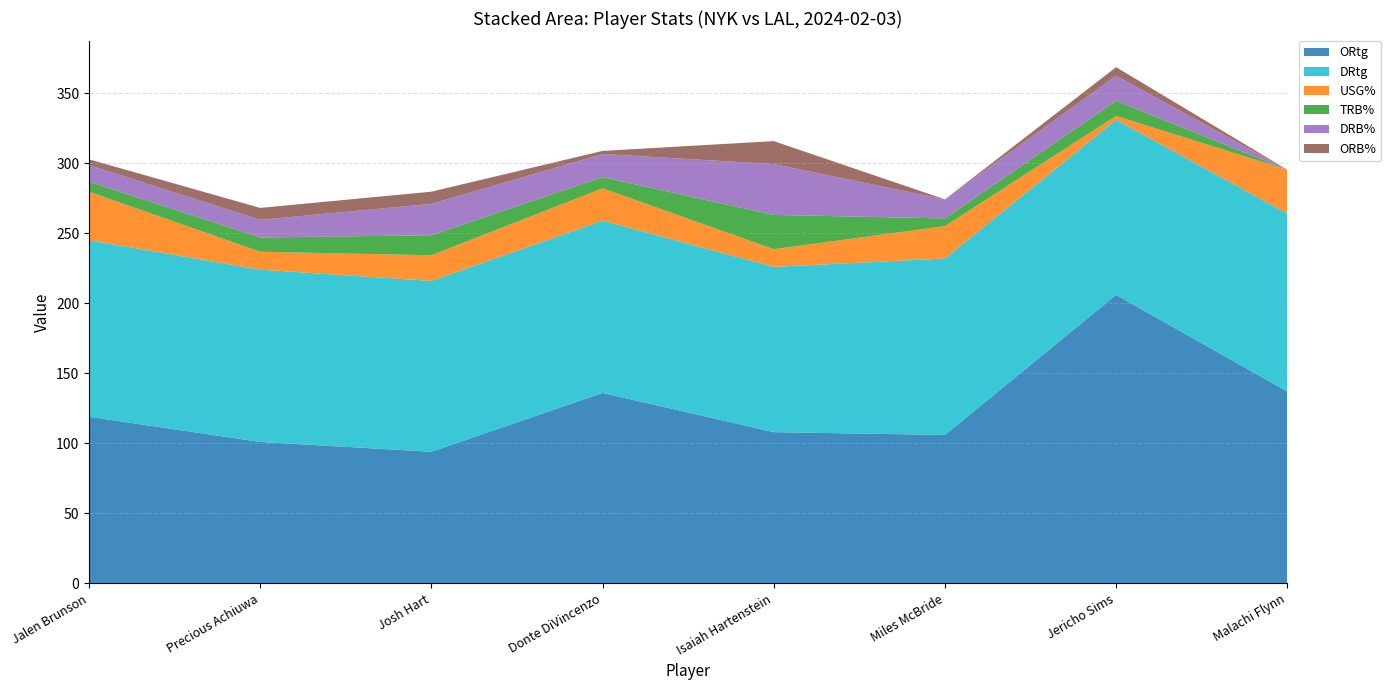

Reading left to right, list all the values displayed in this chart.

ORtg: 119.0	101.0	94.0	136.0	108.0	106.0	206.0	137.0
DRtg: 126.0	123.0	122.0	123.0	118.0	126.0	125.0	127.0
USG%: 34.6	12.8	18.3	23.1	12.6	23.1	2.8	31.4
TRB%: 7.2	10.2	14.3	8.0	24.5	5.5	10.8	0.0
DRB%: 11.9	12.6	22.4	16.5	36.3	13.6	17.9	0.0
ORB%: 4.1	8.5	8.7	2.2	16.4	0.0	6.1	0.0